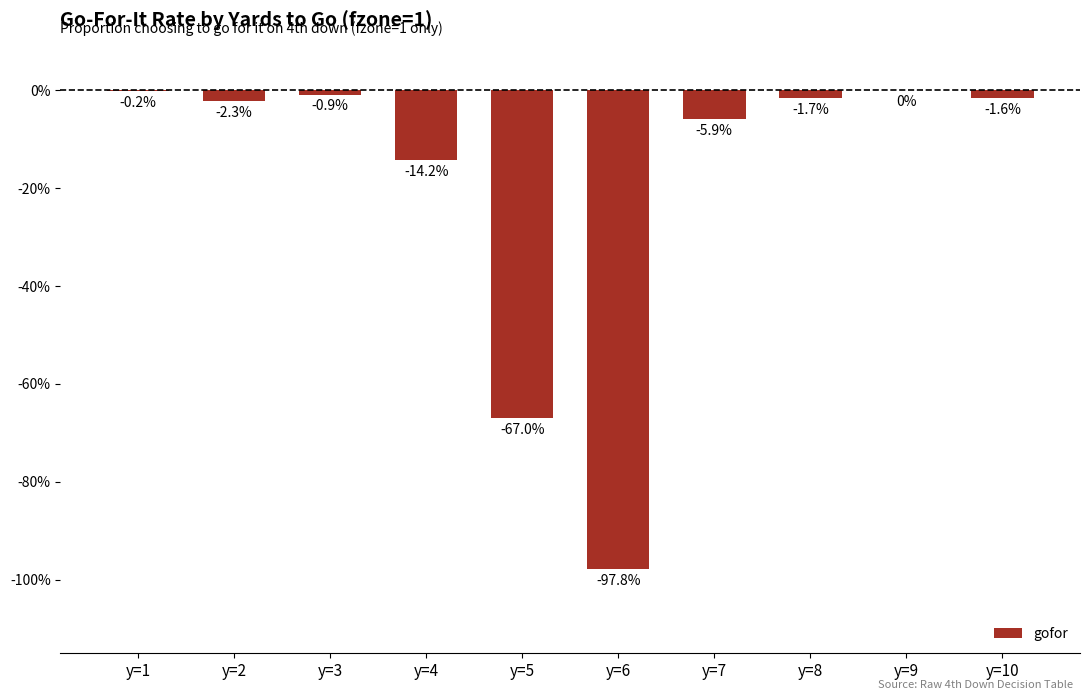

True or false: the data shows -0.0 at y=1.

True